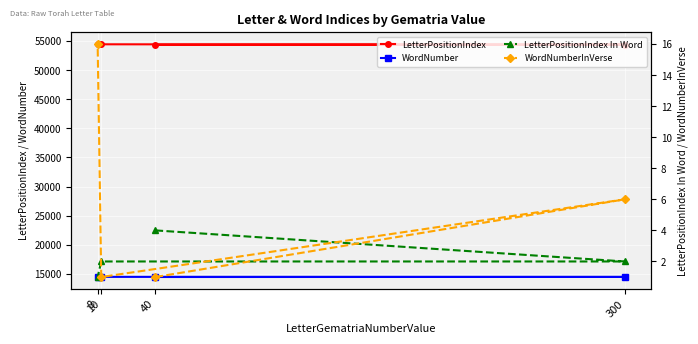

What is the label of the 2nd point from the right?

10